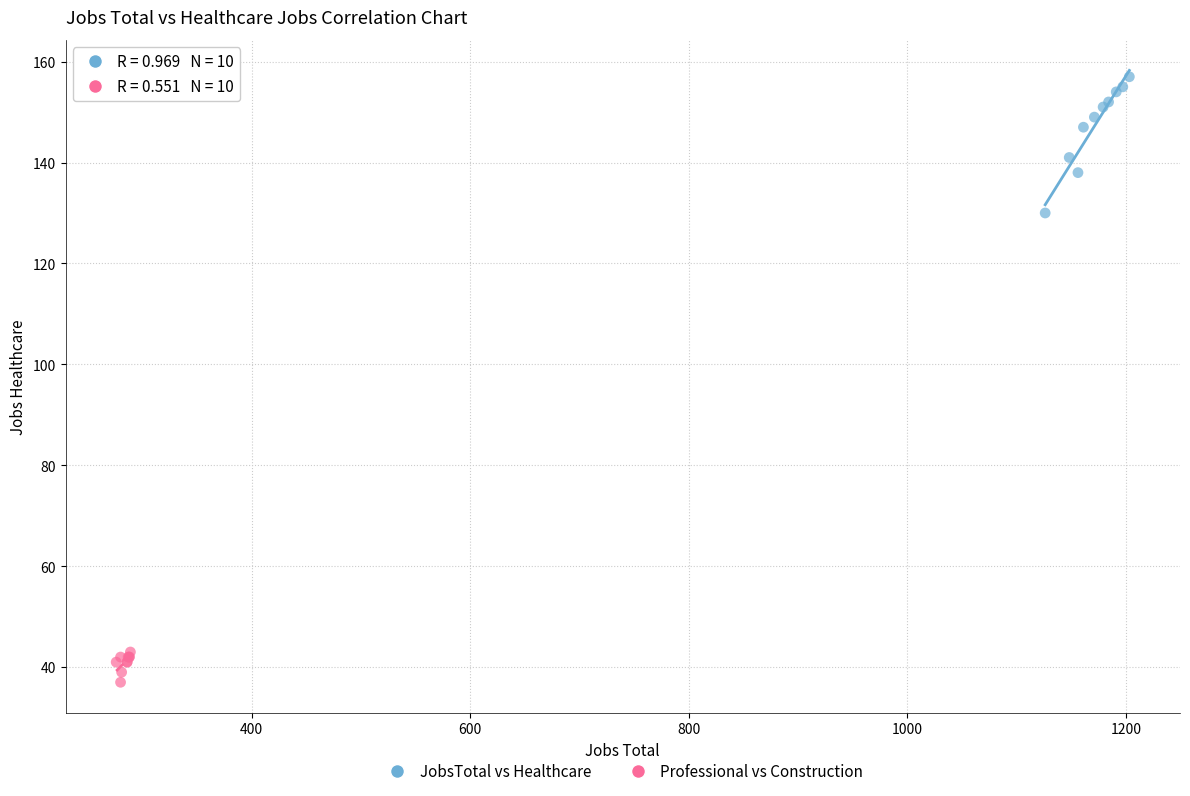

Which series reaches the minimum Y coordinate?

Professional vs Construction